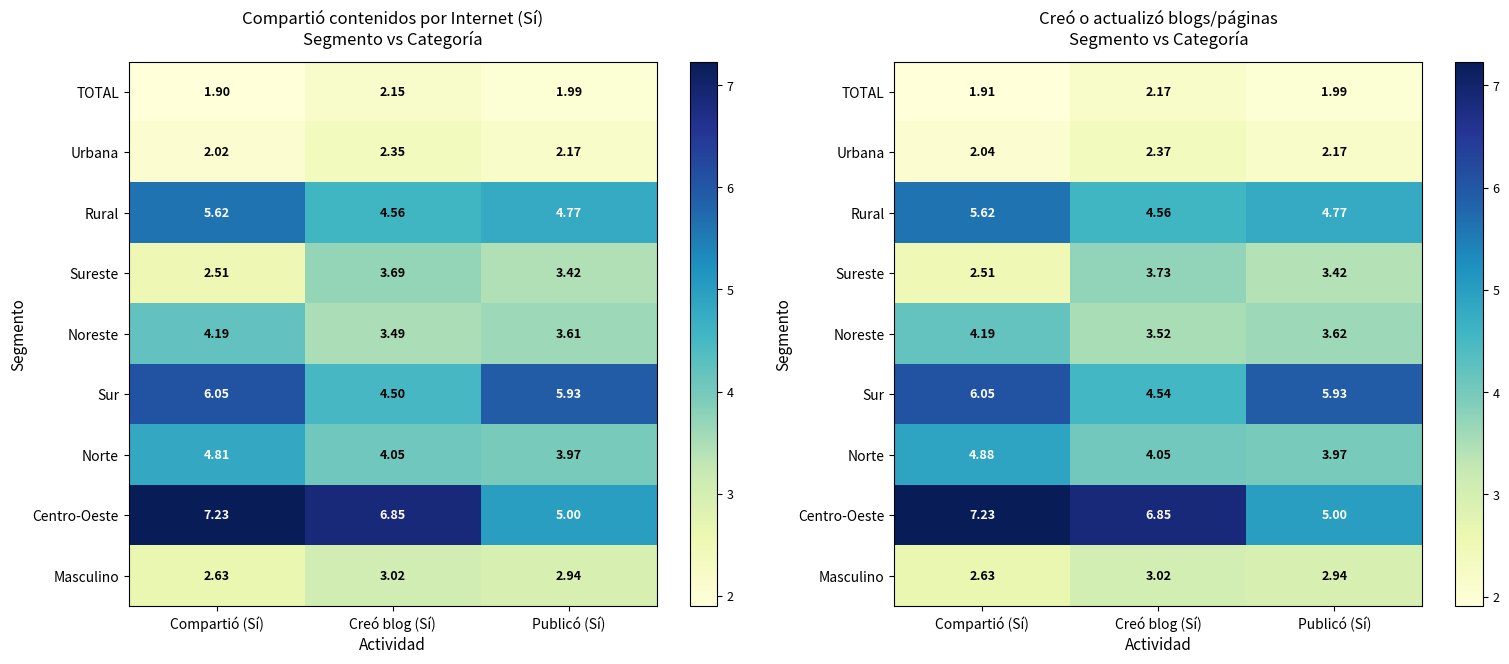

Between Creó blog (Sí) and Publicó (Sí), which is larger?

Creó blog (Sí)